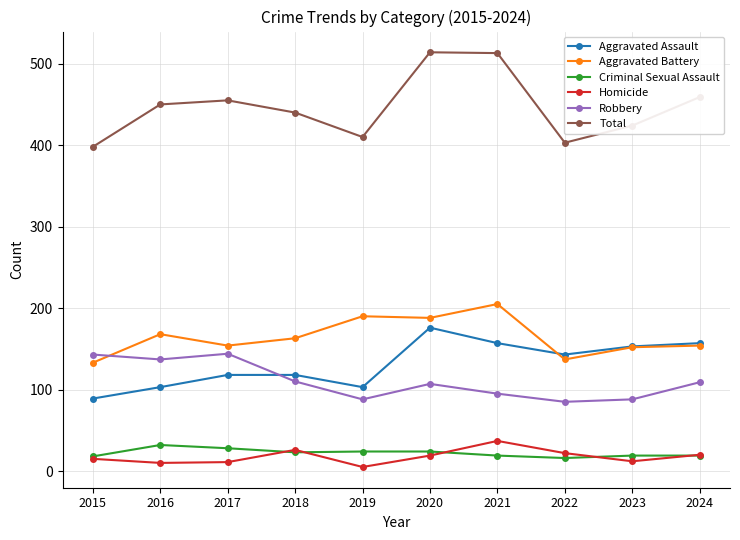

List the series in order of their peak value, highest first.

Total, Aggravated Battery, Aggravated Assault, Robbery, Homicide, Criminal Sexual Assault